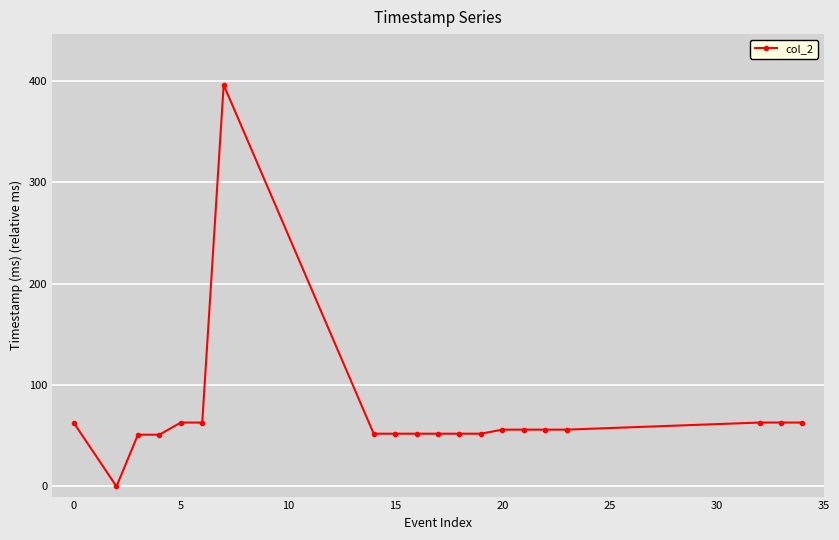

What is the average value?

71